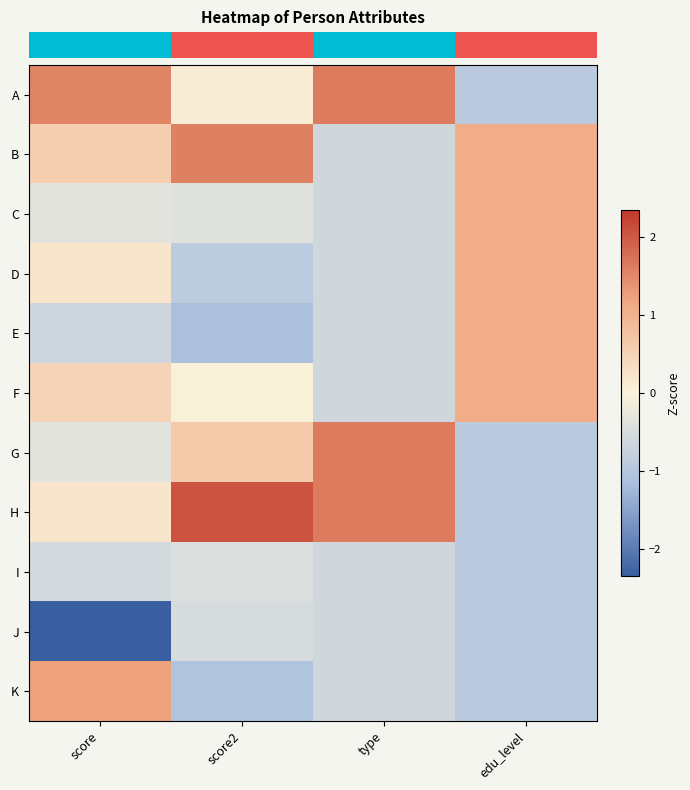

Reading right to left, transcribe all the data shown in this chart.

row_0: edu_level=-0.9	type=1.6	score2=0.1	score=1.5
row_1: edu_level=1.1	type=-0.6	score2=1.6	score=0.6
row_2: edu_level=1.1	type=-0.6	score2=-0.4	score=-0.4
row_3: edu_level=1.1	type=-0.6	score2=-0.9	score=0.2
row_4: edu_level=1.1	type=-0.6	score2=-1.1	score=-0.6
row_5: edu_level=1.1	type=-0.6	score2=0.0	score=0.5
row_6: edu_level=-0.9	type=1.6	score2=0.6	score=-0.4
row_7: edu_level=-0.9	type=1.6	score2=2.1	score=0.2
row_8: edu_level=-0.9	type=-0.6	score2=-0.4	score=-0.5
row_9: edu_level=-0.9	type=-0.6	score2=-0.5	score=-2.3
row_10: edu_level=-0.9	type=-0.6	score2=-1.1	score=1.2